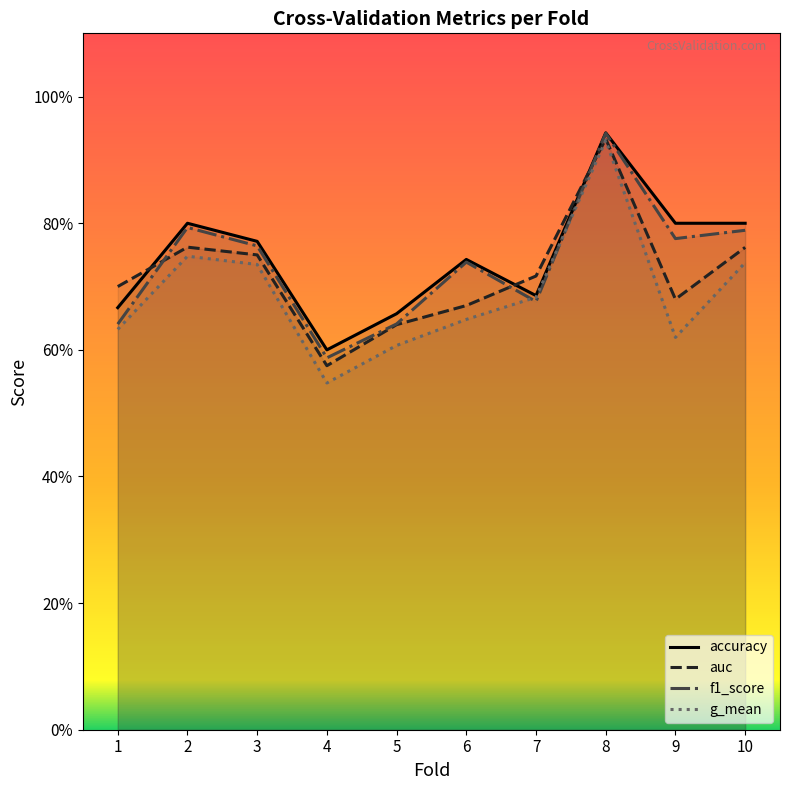

True or false: f1_score has a value of 0.8 at 10.

True